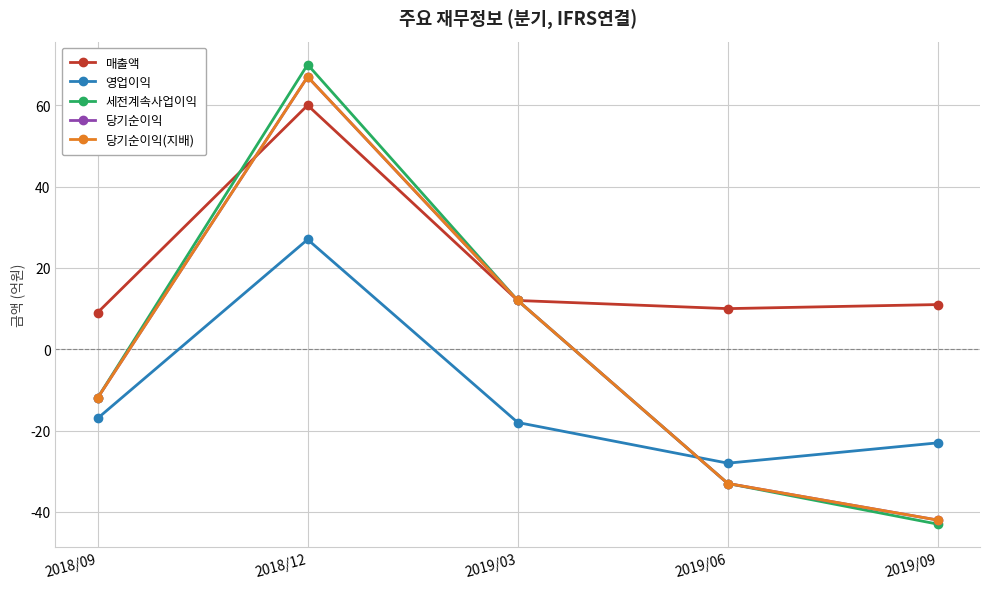

At which label does 당기순이익(지배) first exceed -12?

2018/12